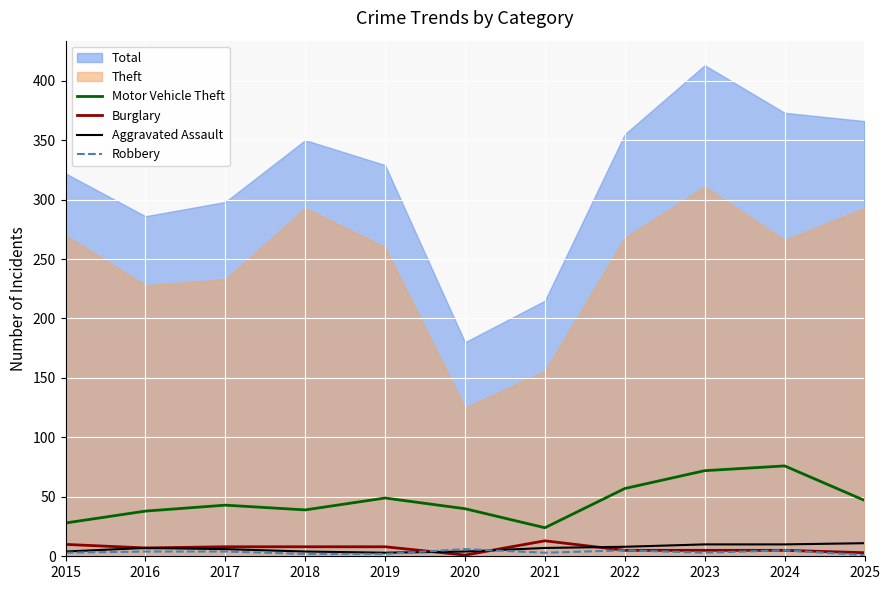

Is it true that Motor Vehicle Theft equals 37 at 2024?

False